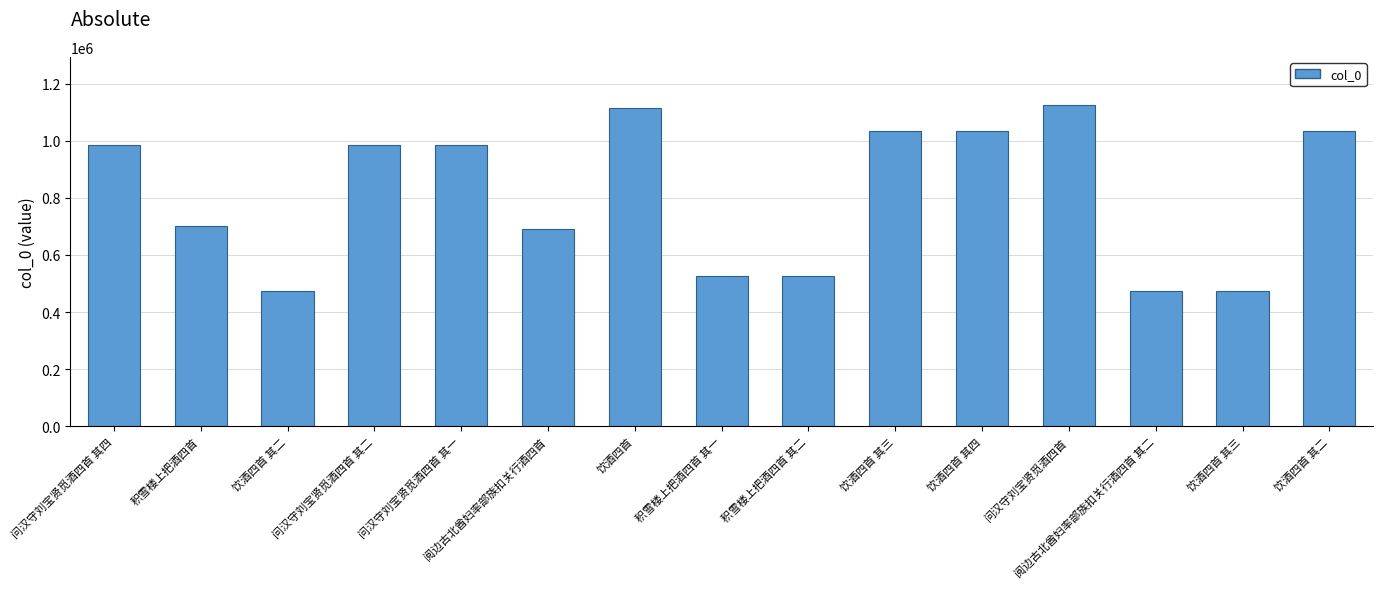

How many categories are shown in the chart?

15